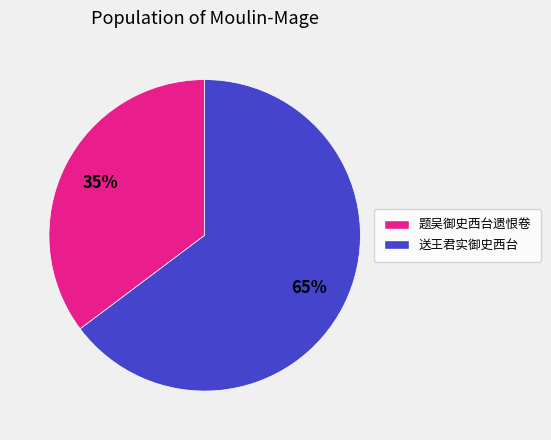

Rank the categories by value from highest to lowest.

送王君实御史西台, 题吴御史西台遗恨卷